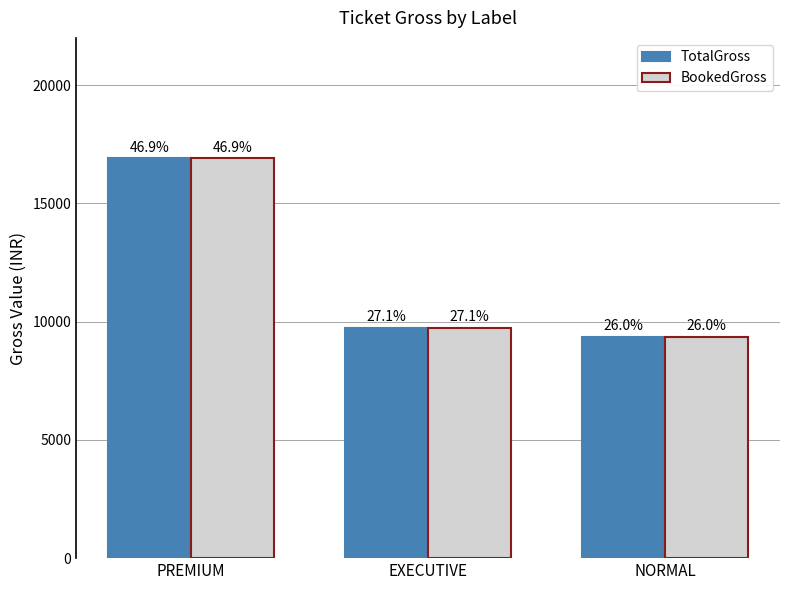

At NORMAL, list the series in order from largest to smallest.

TotalGross, BookedGross